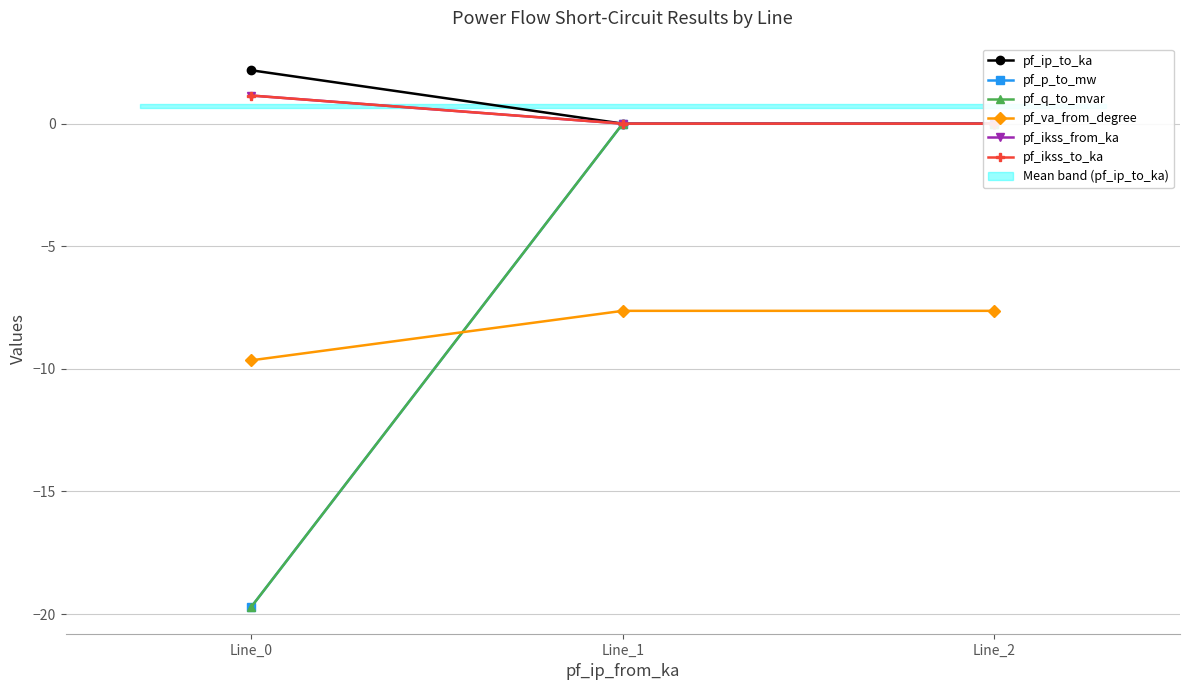

True or false: pf_ikss_from_ka has a value of 0.6 at Line_2.

False